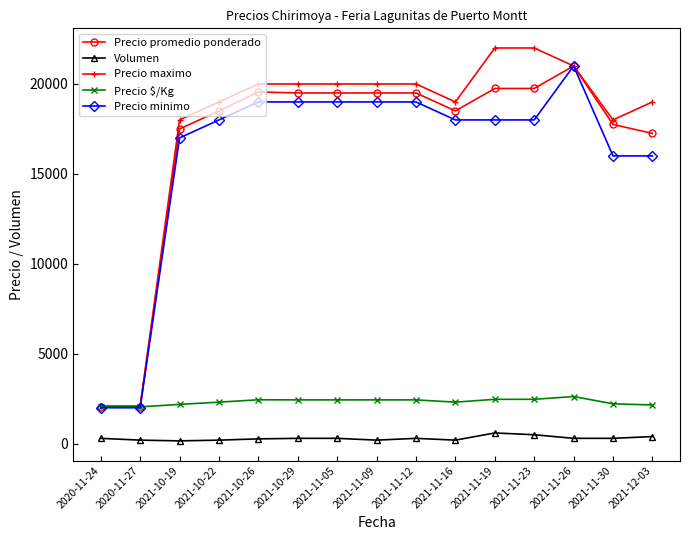

What is the difference between the highest and lowest values at 2021-11-23?

21500